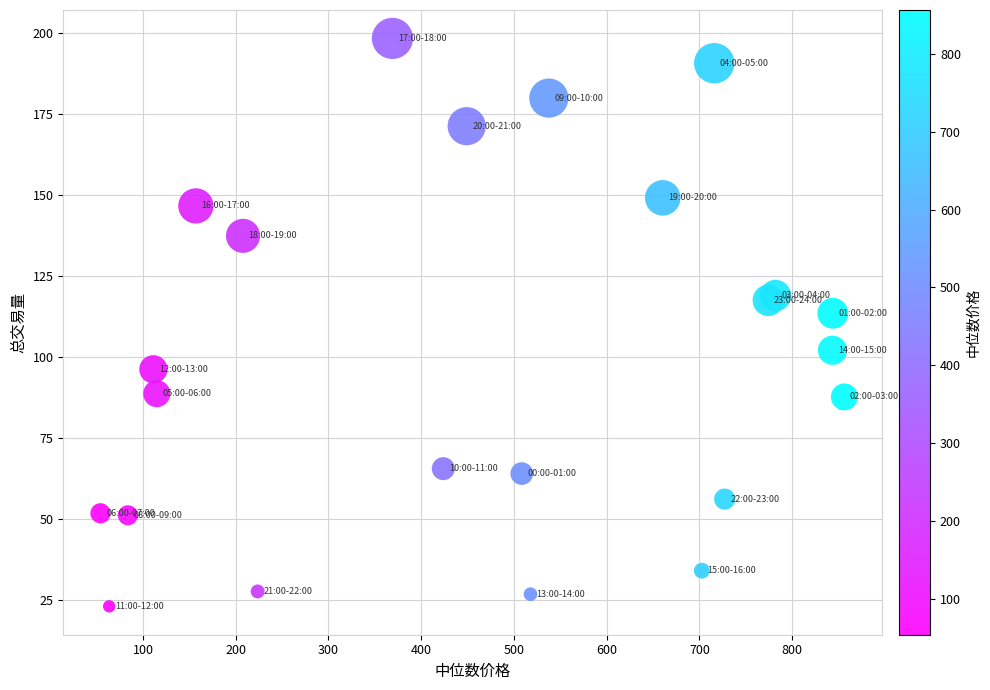

What Y value in the scatter plot is closest to 110?

113.4